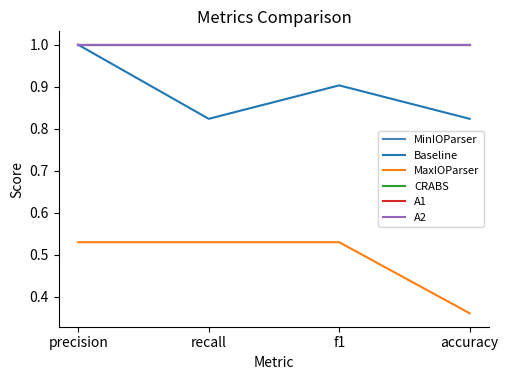

True or false: Baseline and A1 cross at least once.

False